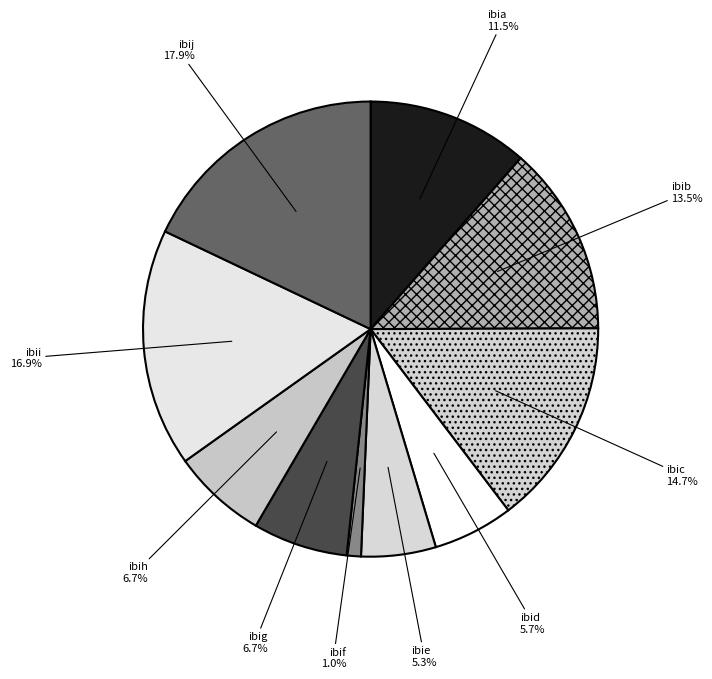

Does any single category account for the majority?

No